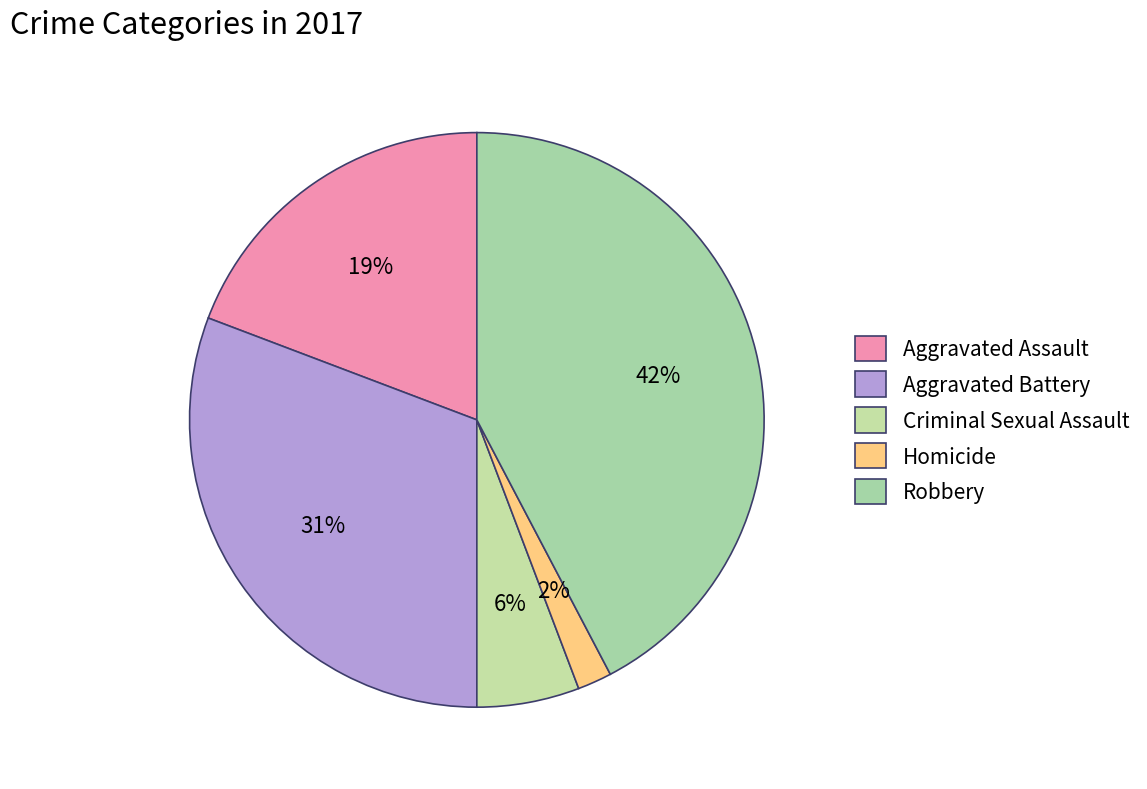

To the nearest percent, what is the difference between the Homicide and Criminal Sexual Assault slice percentages?

4%